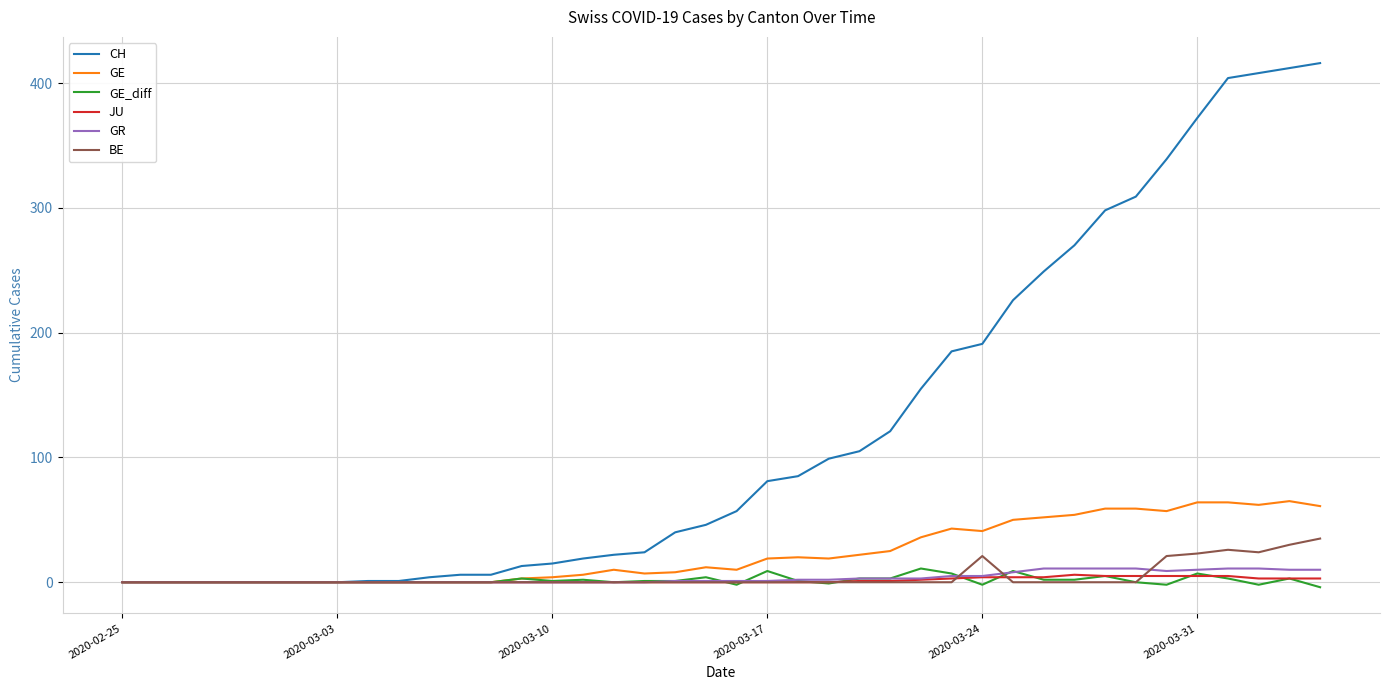

Count the number of data series in this chart.

6